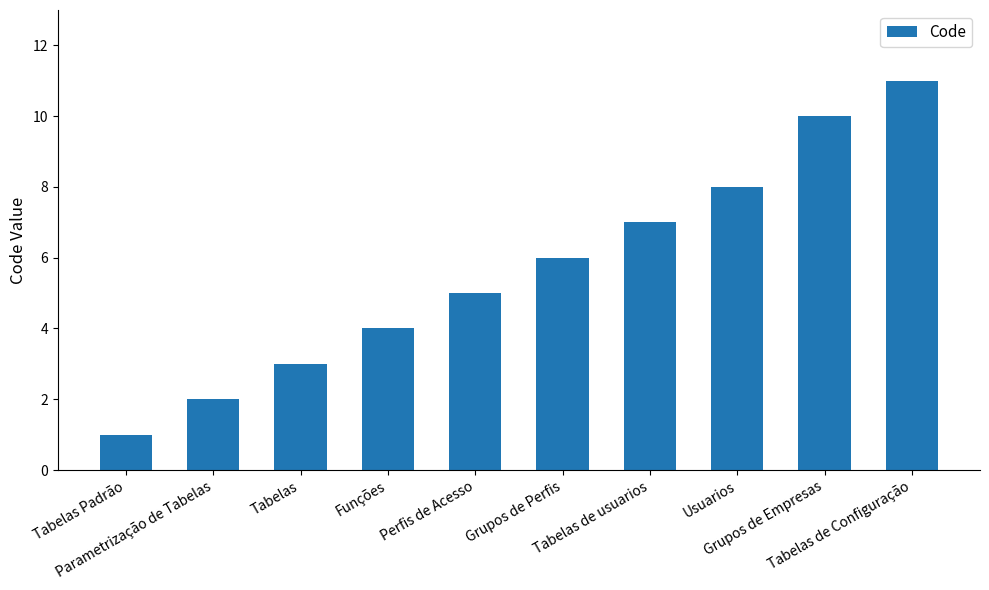

How many categories are shown in the chart?

10